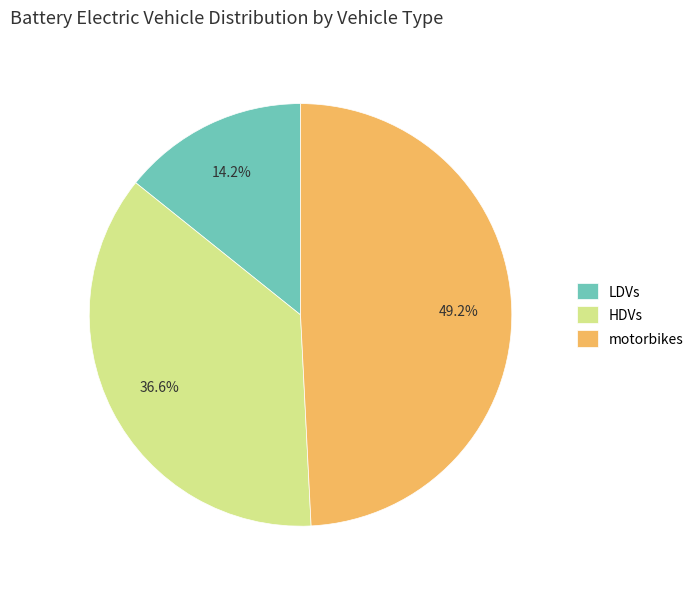

Combined, do HDVs and motorbikes account for over 50%?

Yes